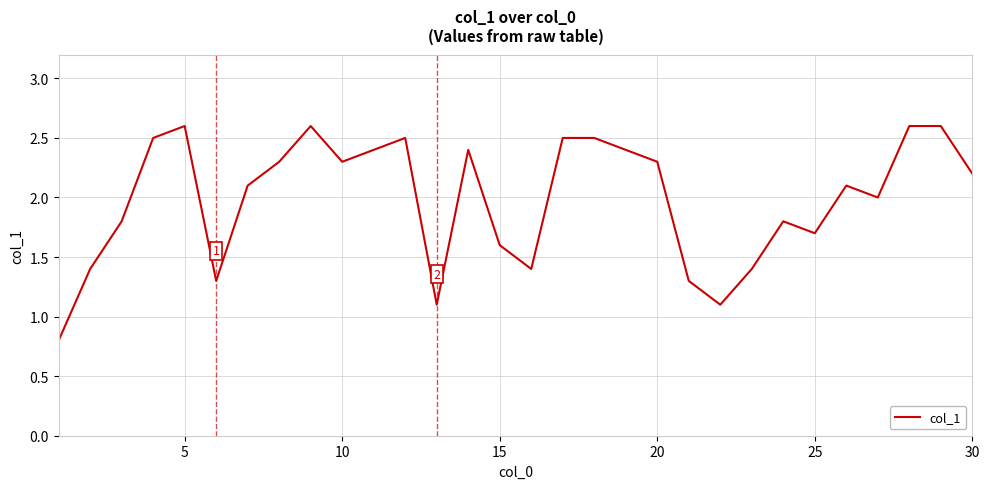

What is the greatest value displayed?

2.6